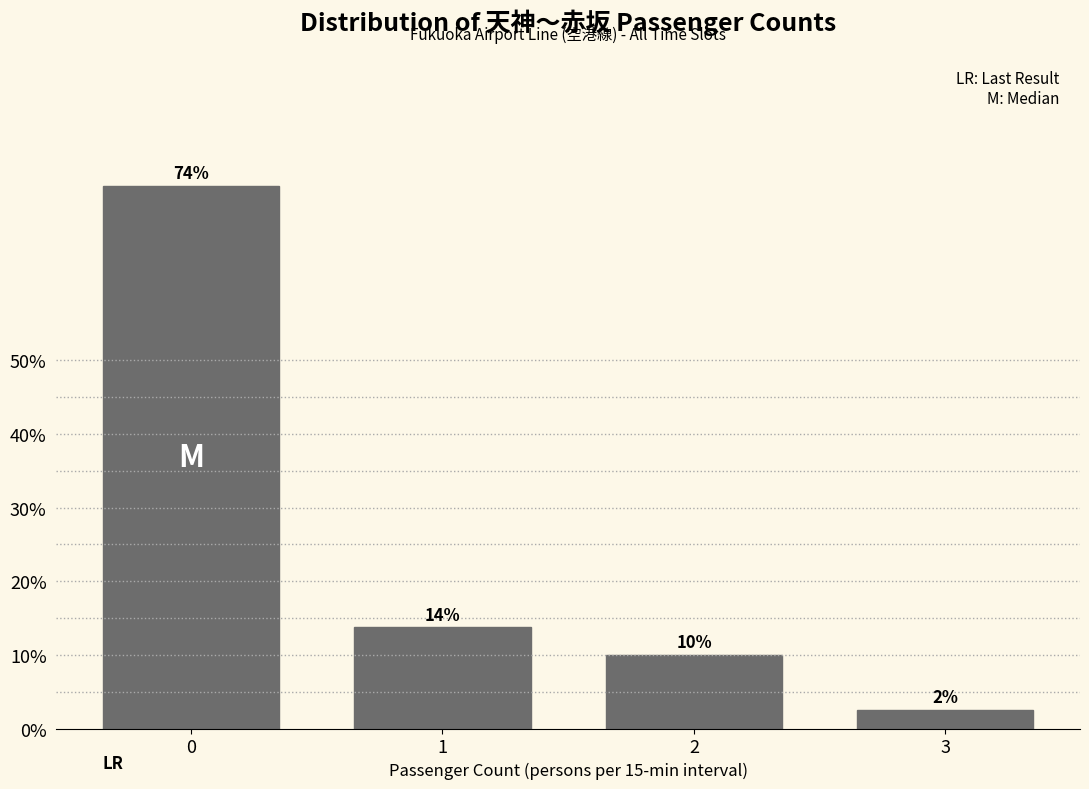

The value at 0 is 117.1. True or false?

False